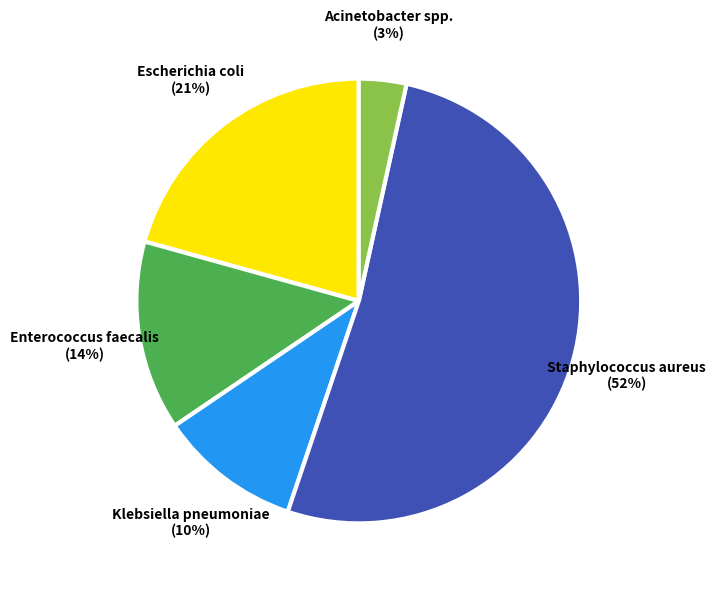

To the nearest percent, what is the combined percentage of Acinetobacter spp. and Enterococcus faecalis?

17%